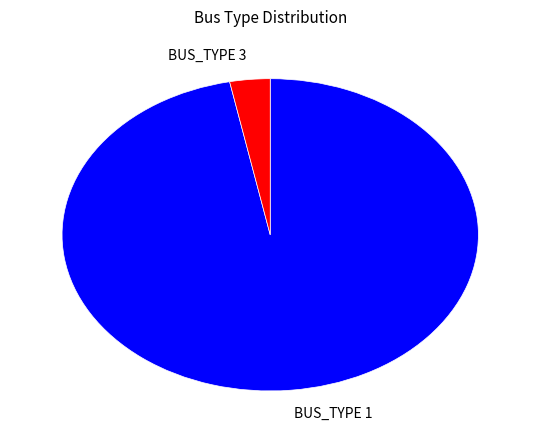

Is BUS_TYPE 1 the majority of the pie?

Yes